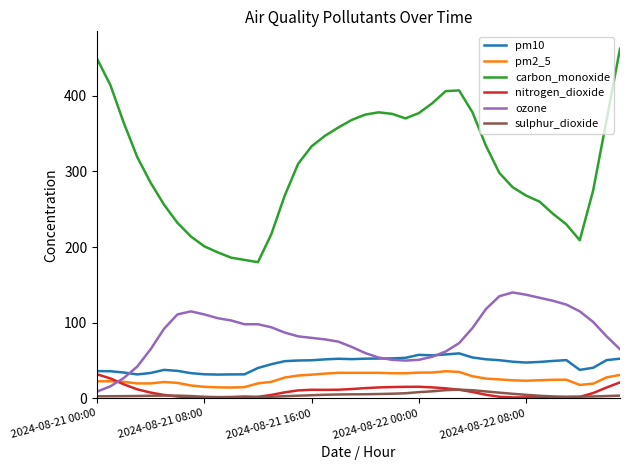

Which series has the largest total across all categories?

carbon_monoxide